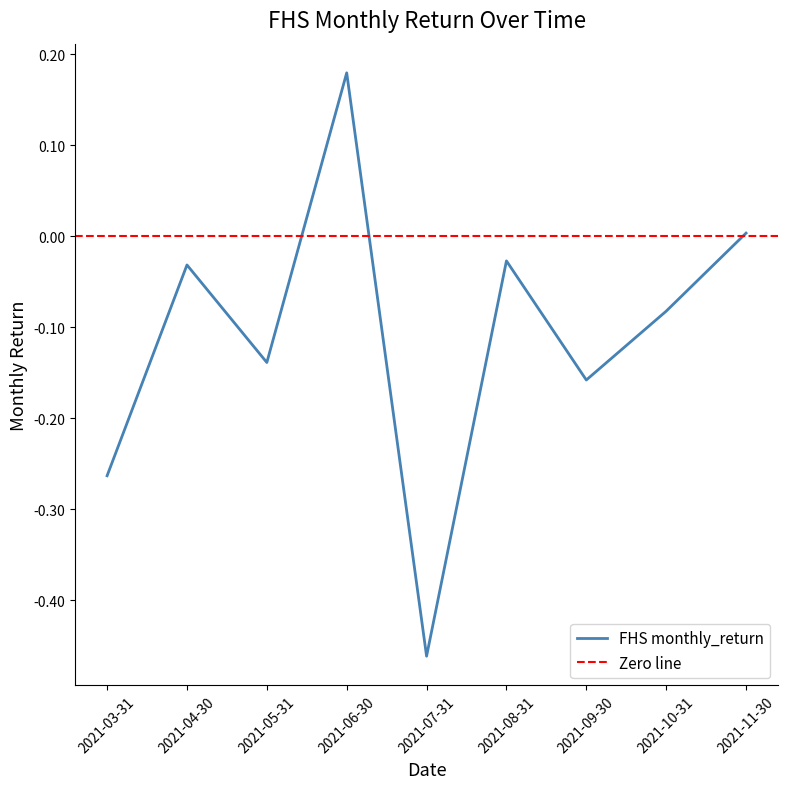

What is the approximate value at 2021-09-30?

-0.2